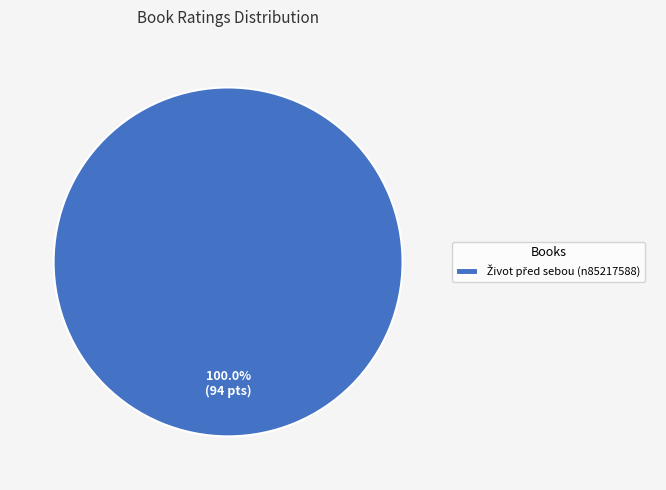

Is there a majority slice in this chart?

Yes